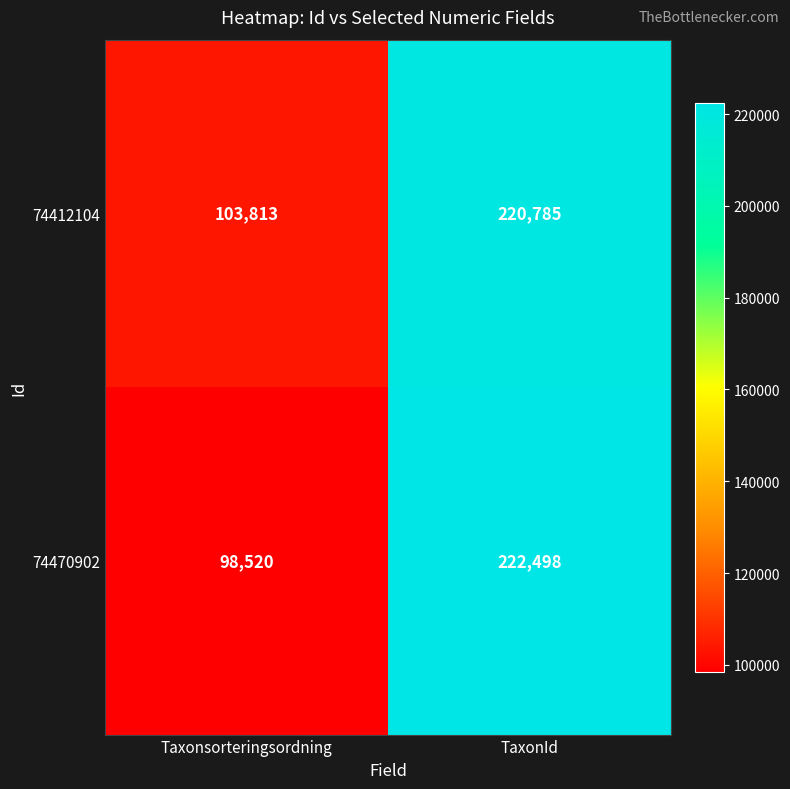

Is it true that 74412104 equals 124963 at TaxonId?

False